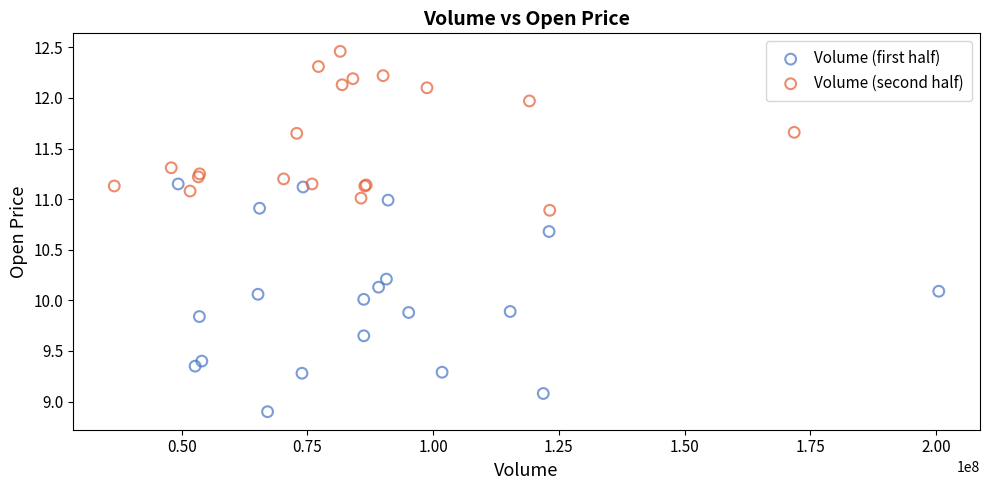

Which series has the widest spread of Y values?

Volume (first half)